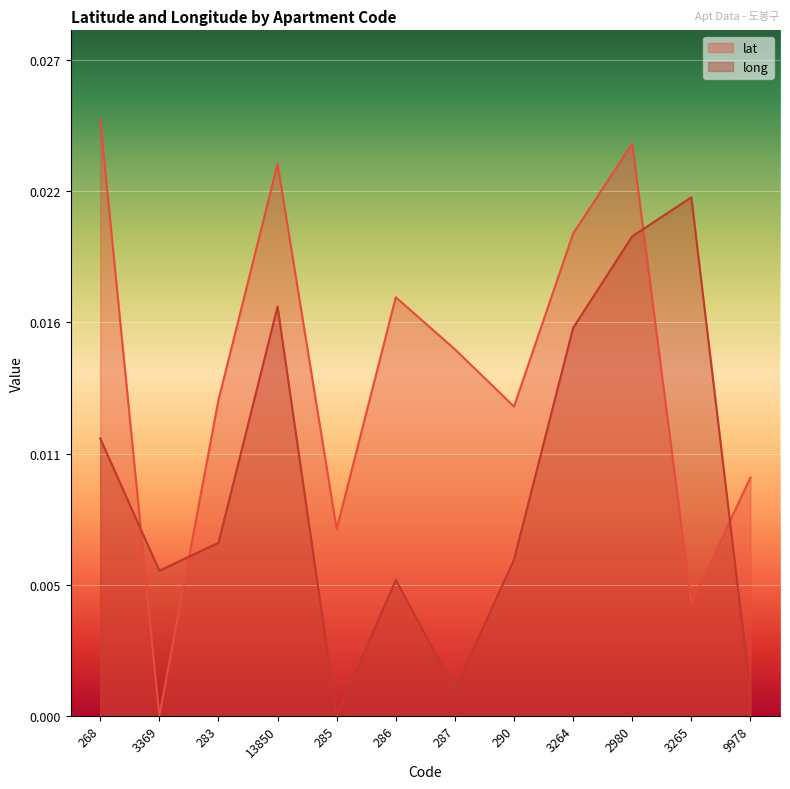

True or false: lat has a value of 0.0 at 3265.

True